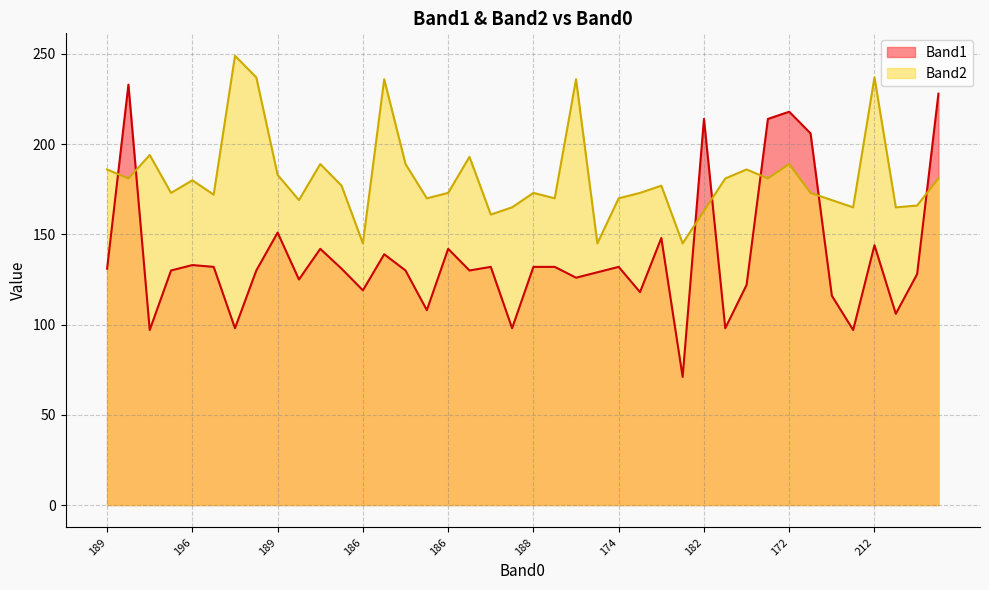

Which series has the widest spread of values?

Band1